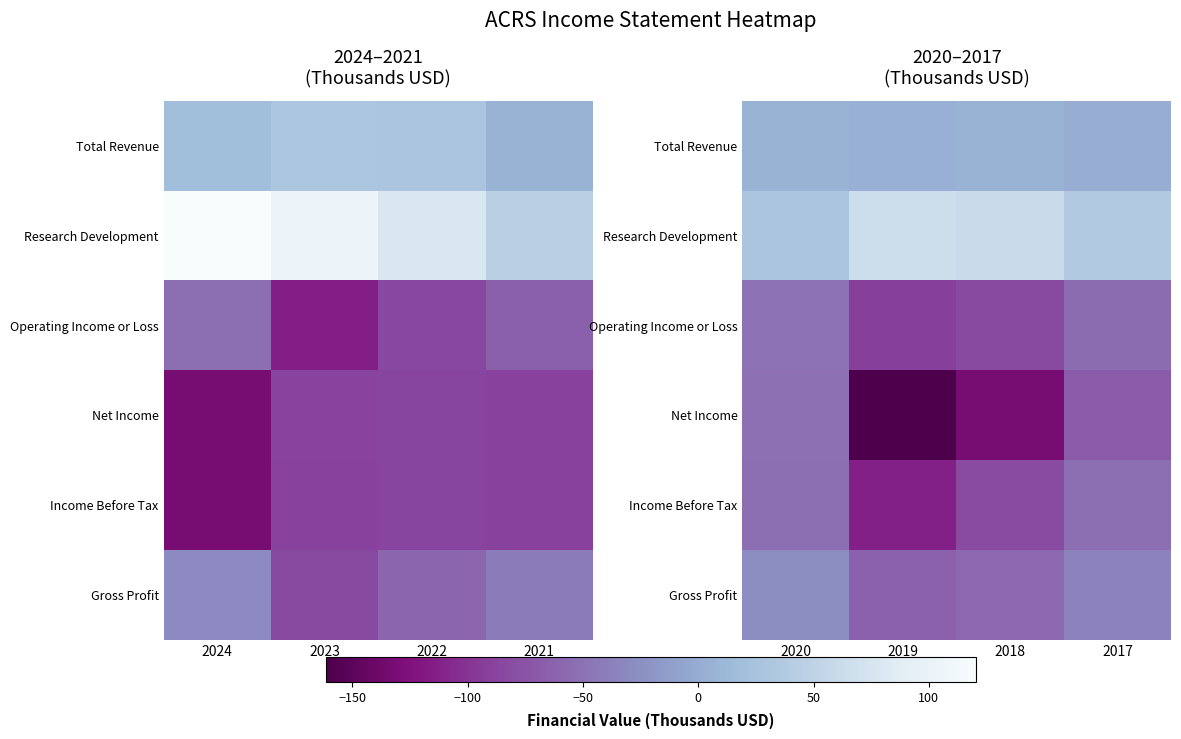

List the series in order of their peak value, lowest first.

Income Before Tax, Net Income, Operating Income or Loss, Gross Profit, Total Revenue, Research Development